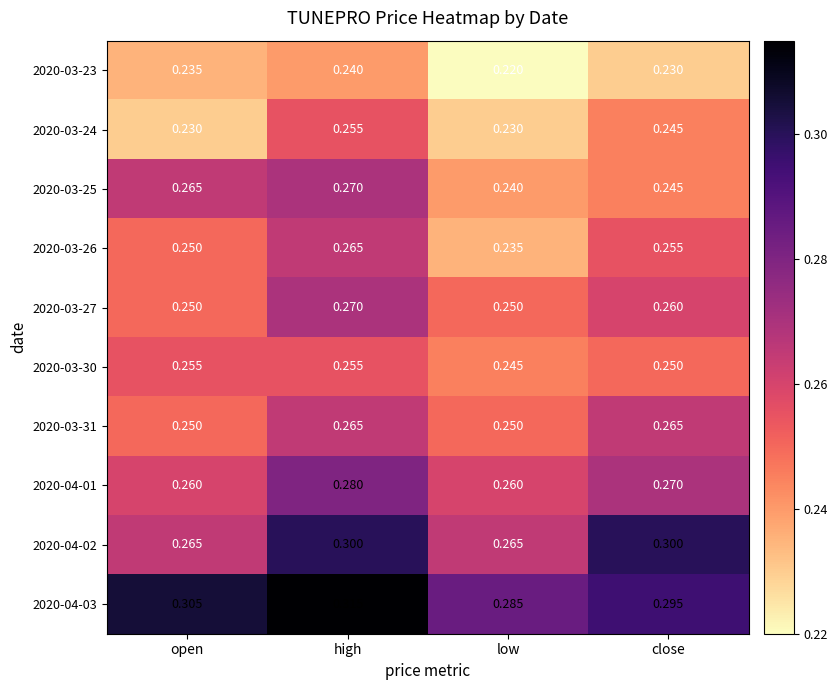

At which label is 2020-03-30 closest to 0?

low